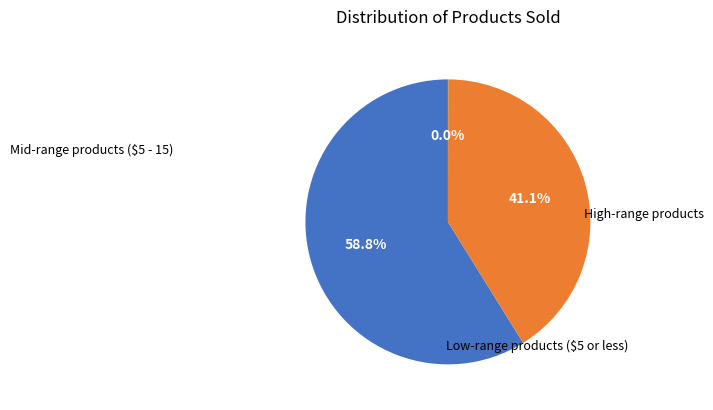

Does any single category account for the majority?

Yes